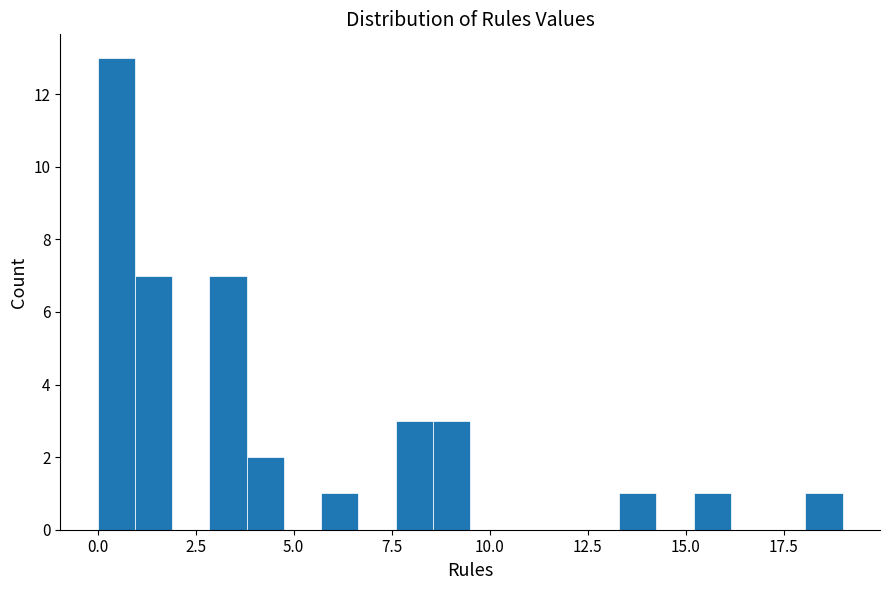

Around what value on the x-axis is the tallest bar? Give the approximate position of its centre, as read against the axis.

0.5